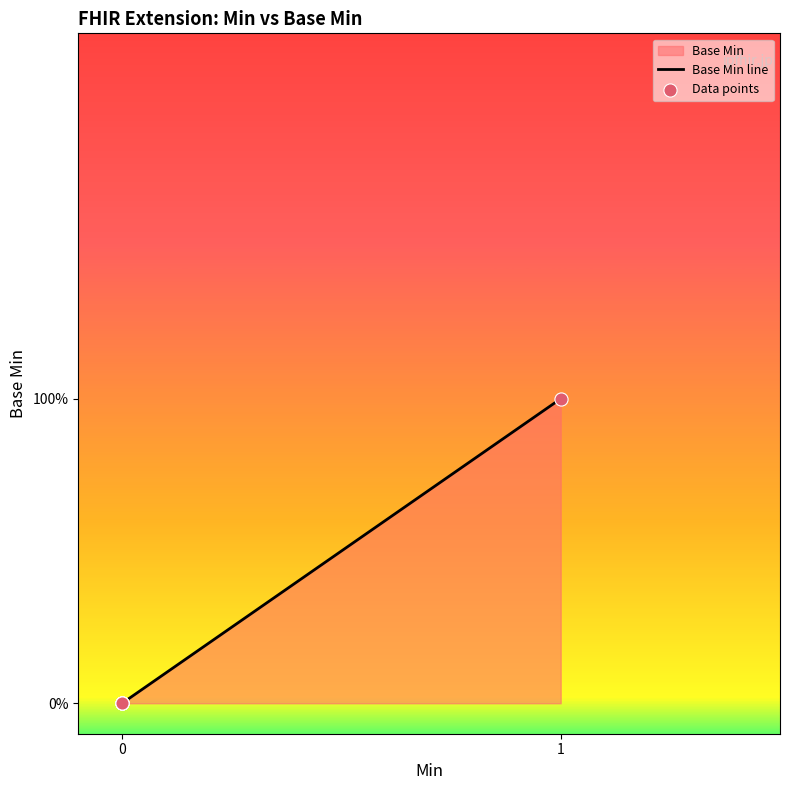

Which series has the largest Y range (max minus min)?

Base Min line